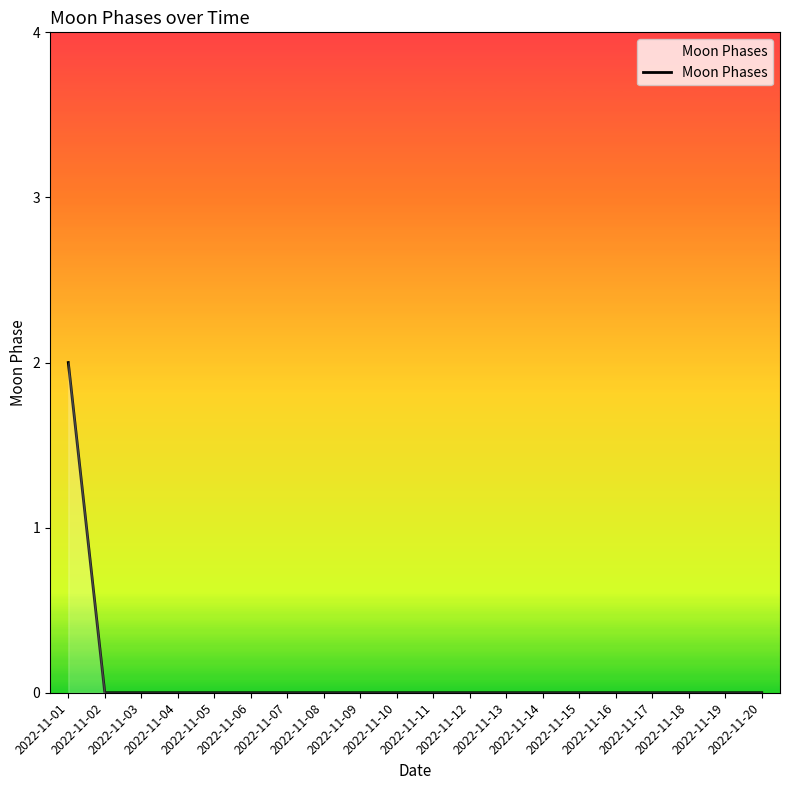

Which label corresponds to the largest value in the chart?

2022-11-01